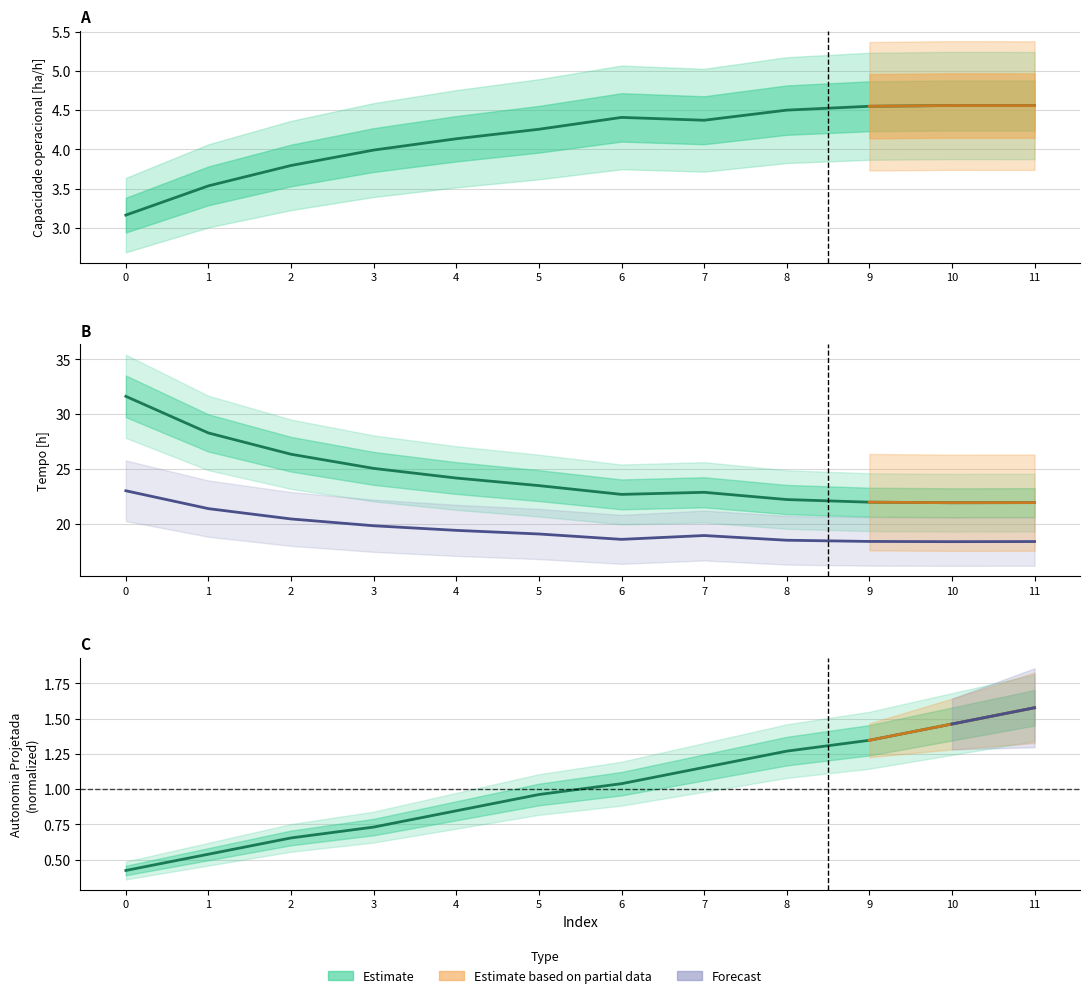

Count the number of categories in the chart.

12